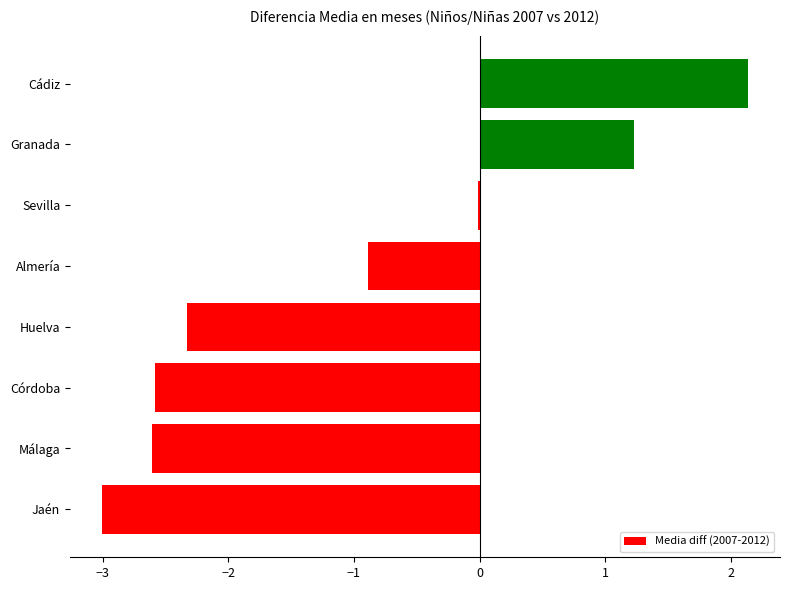

What value does the data have at Málaga?

-2.6